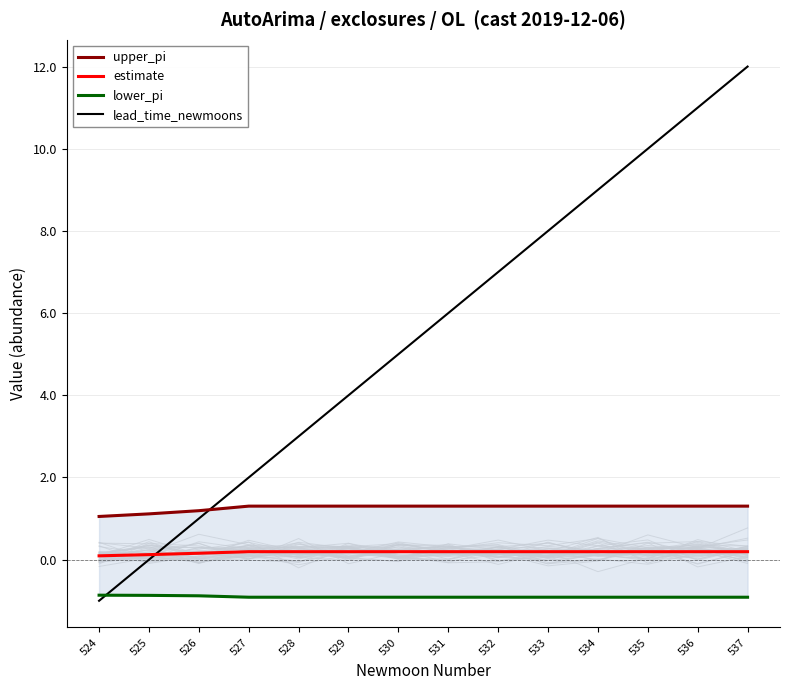

Is the value of estimate at 527 greater than the value of upper_pi at 528?

No